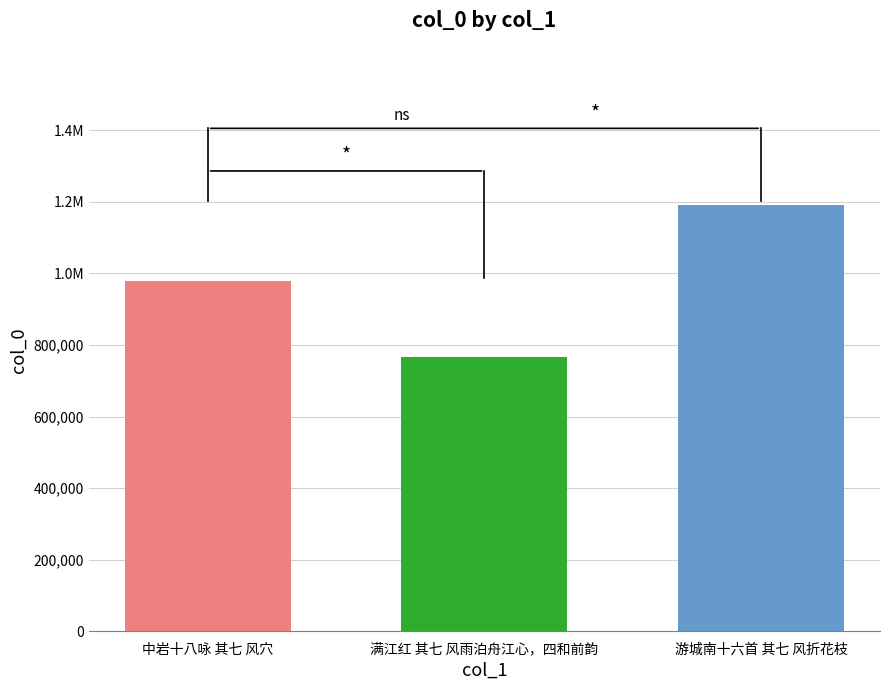

Does the chart contain any negative values?

No